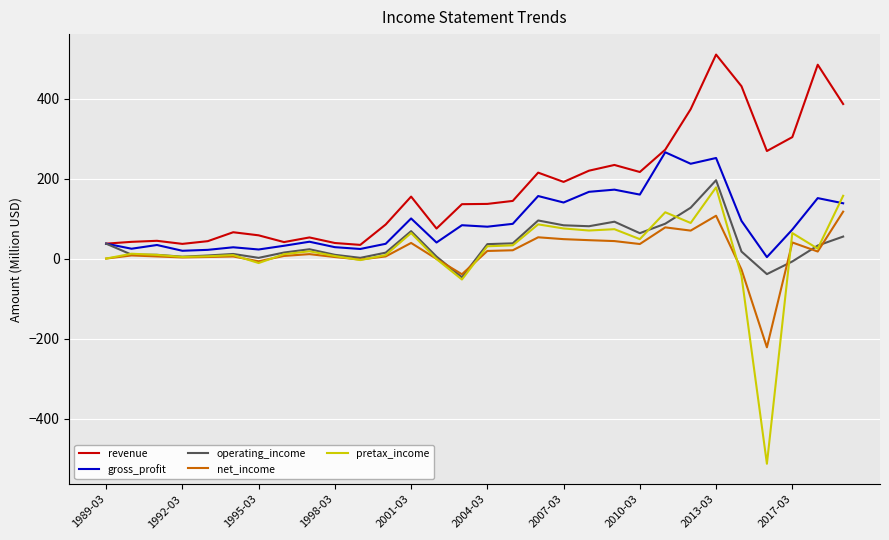

What is the greatest value displayed?

509.8